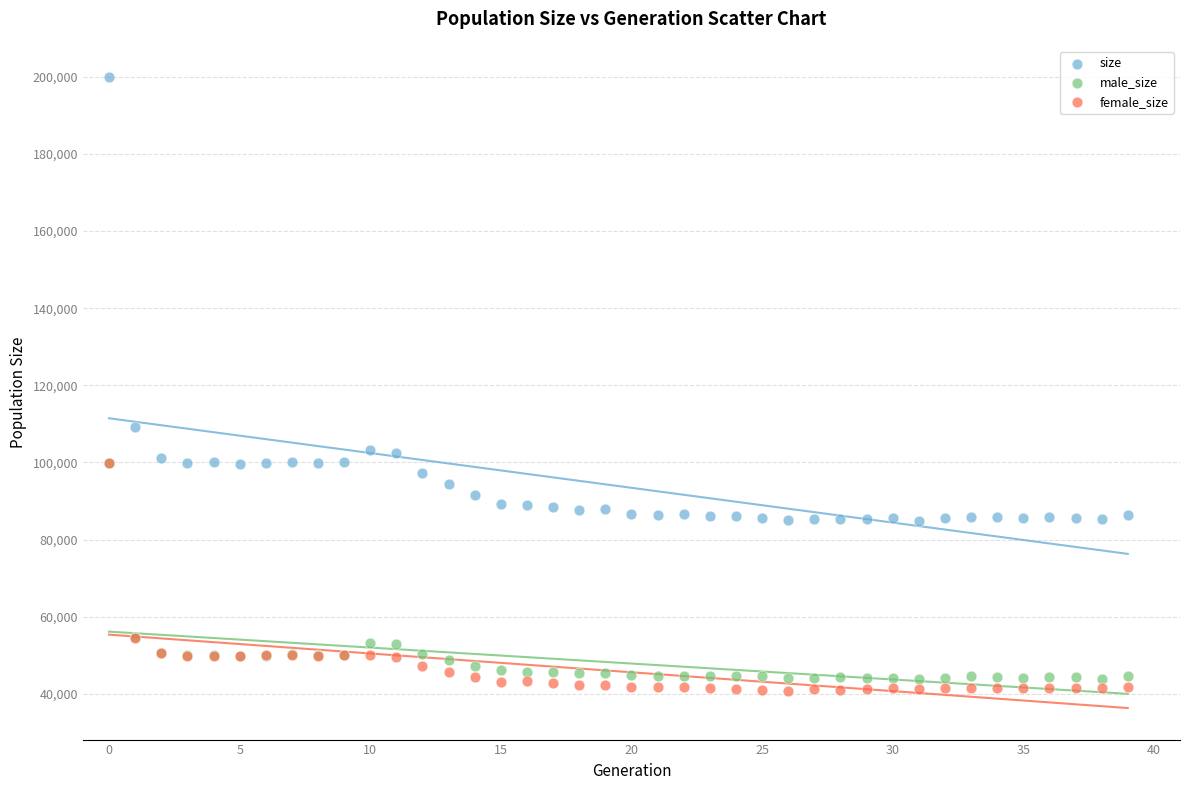

Across all series, what Y value is closest to 120350?

109093